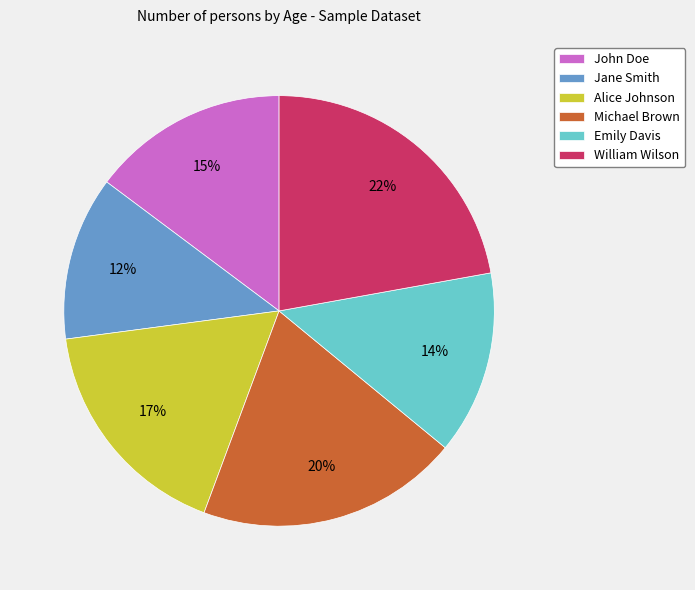

Rank the categories by value from highest to lowest.

William Wilson, Michael Brown, Alice Johnson, John Doe, Emily Davis, Jane Smith